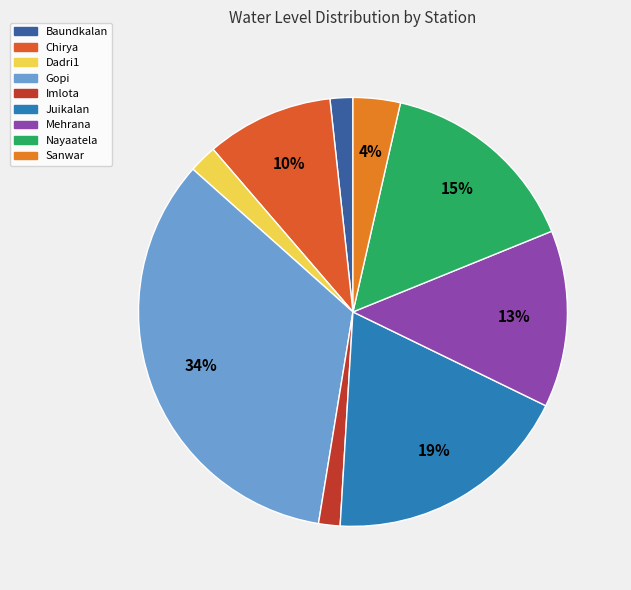

What is the change in value from Dadri1 to Imlota?

-0.6